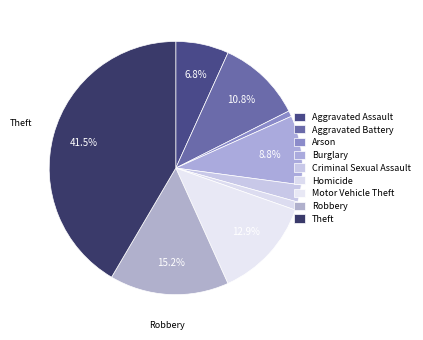

How many segments does this pie chart have?

9